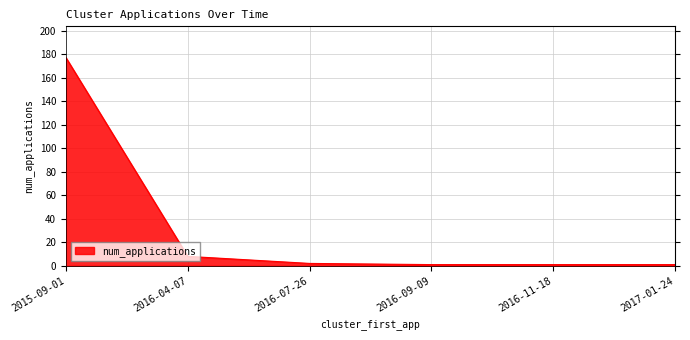

What is the average value?

32